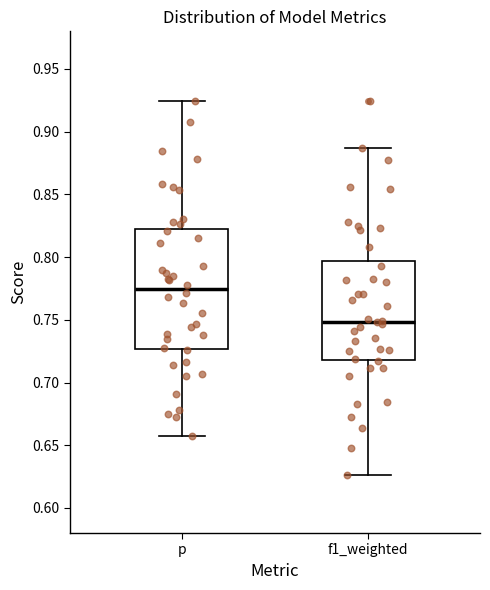

Which box is the tallest, from its lower edge to its upper edge?

p